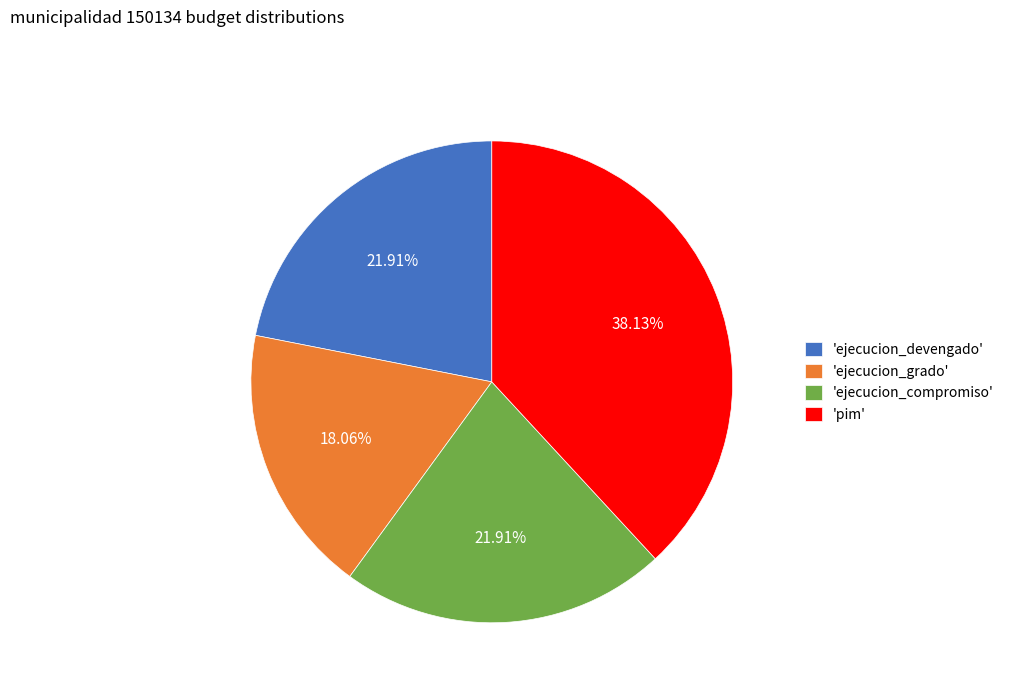

Combined, do 'pim' and 'ejecucion_grado' account for over 50%?

Yes